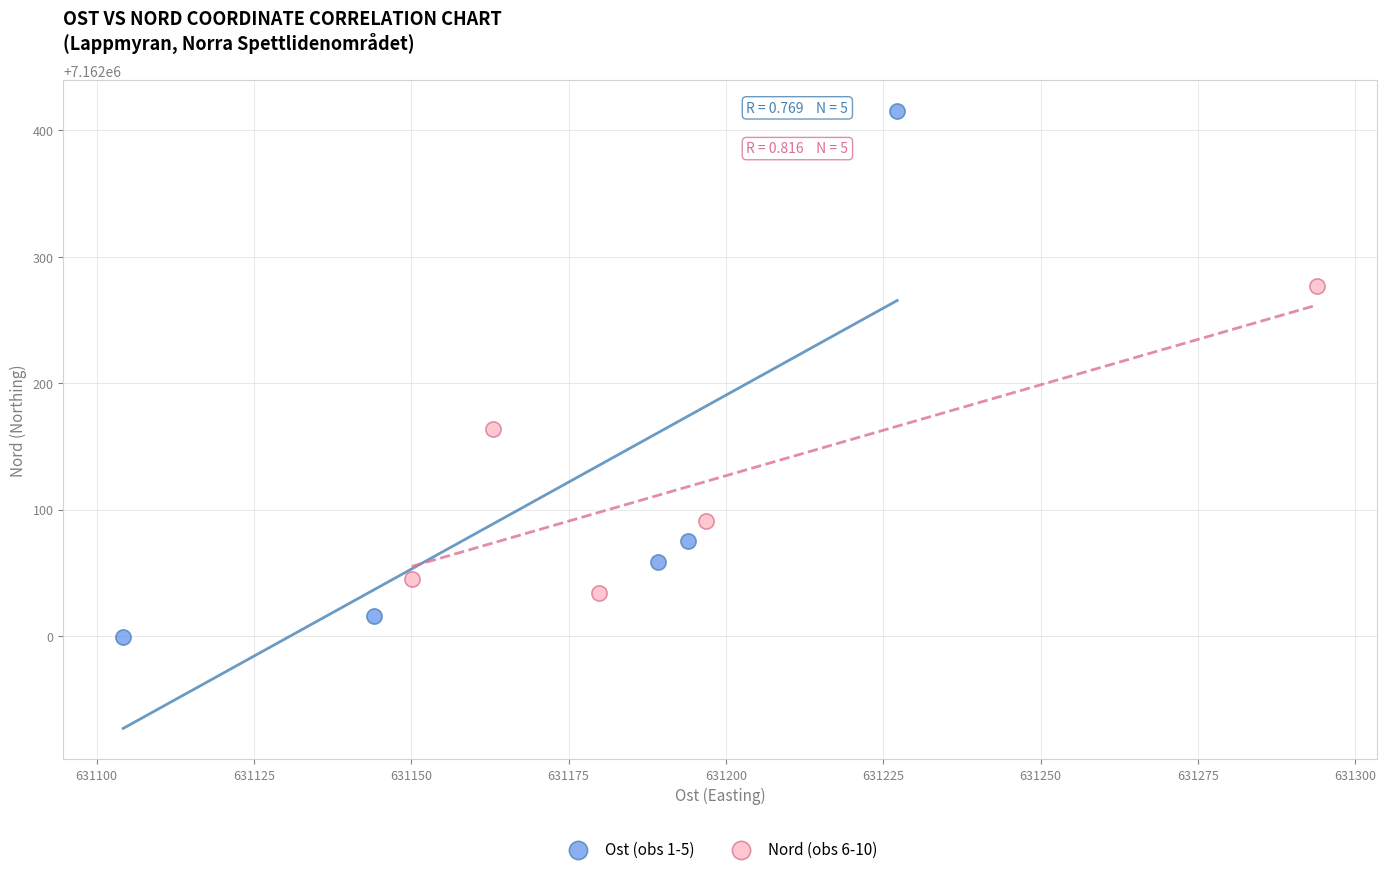

Which series has the largest Y range (max minus min)?

Ost (obs 1-5)